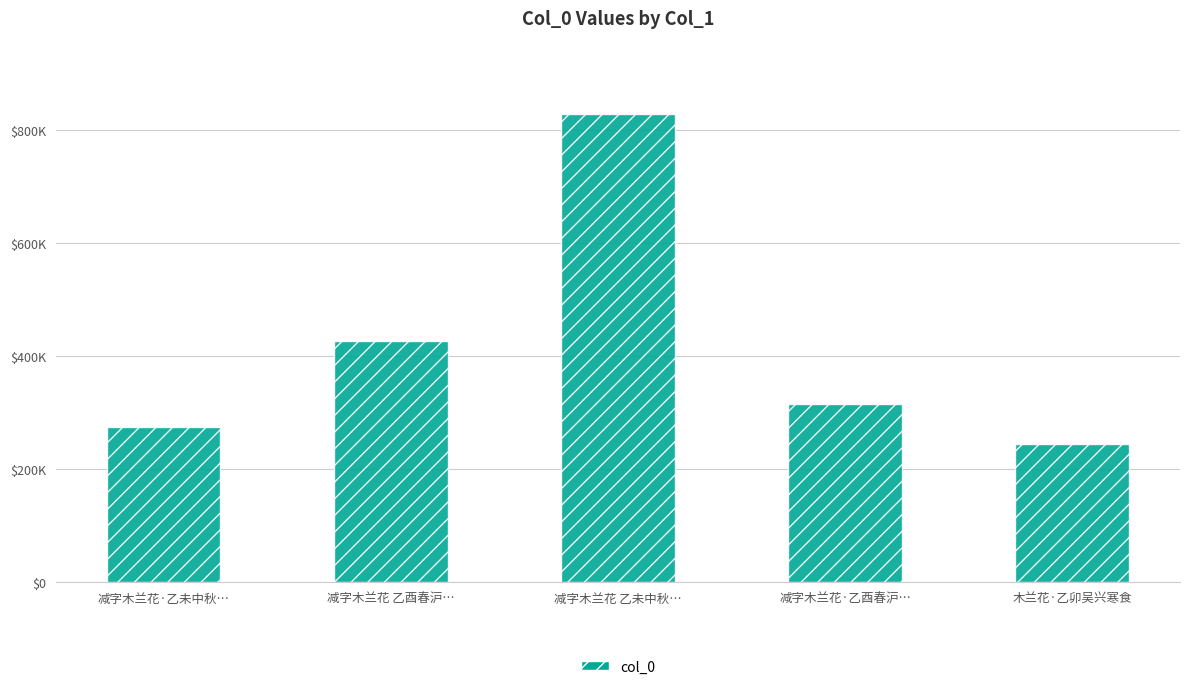

True or false: the data shows 314937 at 减字木兰花·乙酉春沪….

True